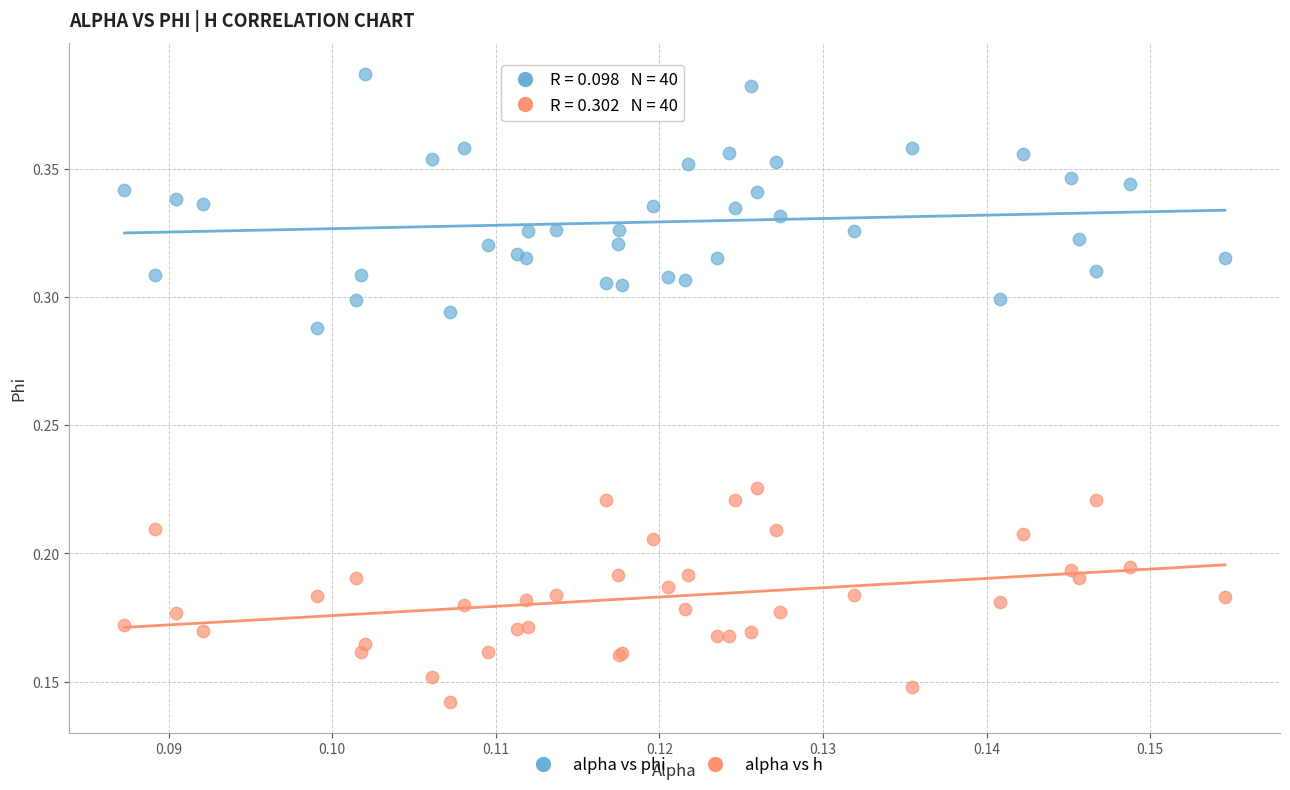

Which series reaches the minimum Y coordinate?

alpha vs h